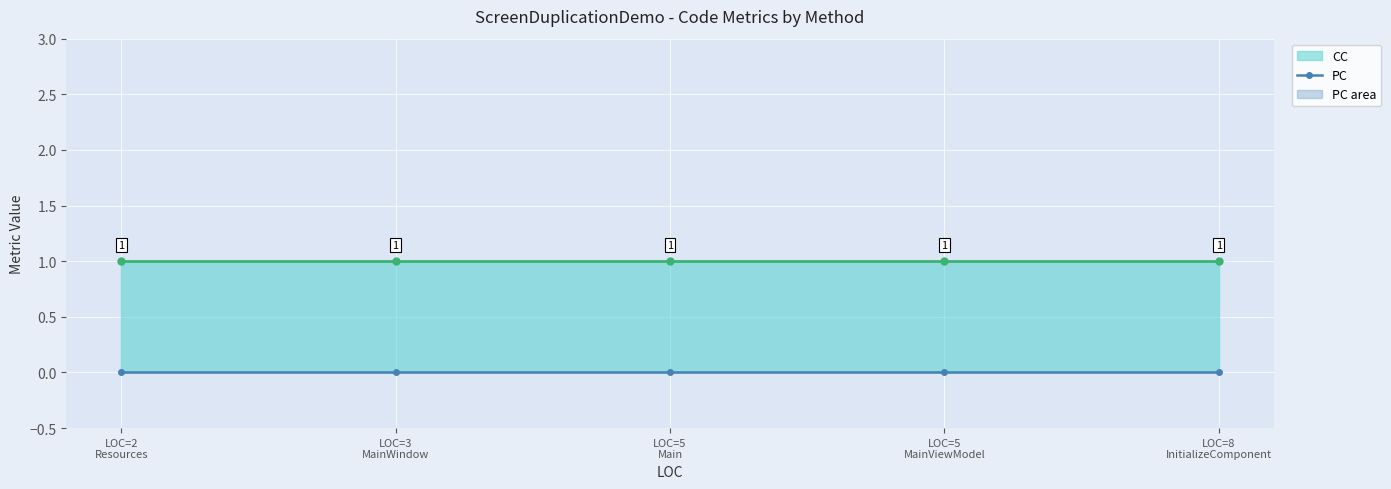

Rank the categories by PC value from highest to lowest.

LOC=2
Resources, LOC=3
MainWindow, LOC=5
Main, LOC=5
MainViewModel, LOC=8
InitializeComponent